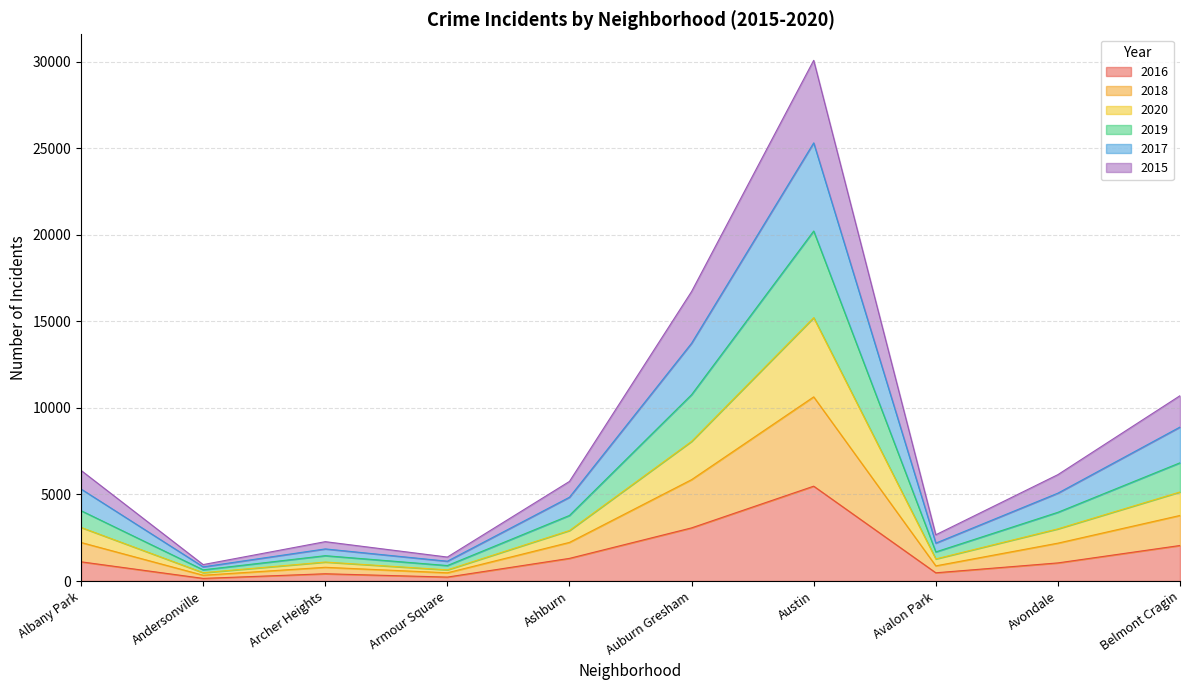

True or false: 2018 and 2017 intersect in this chart.

False